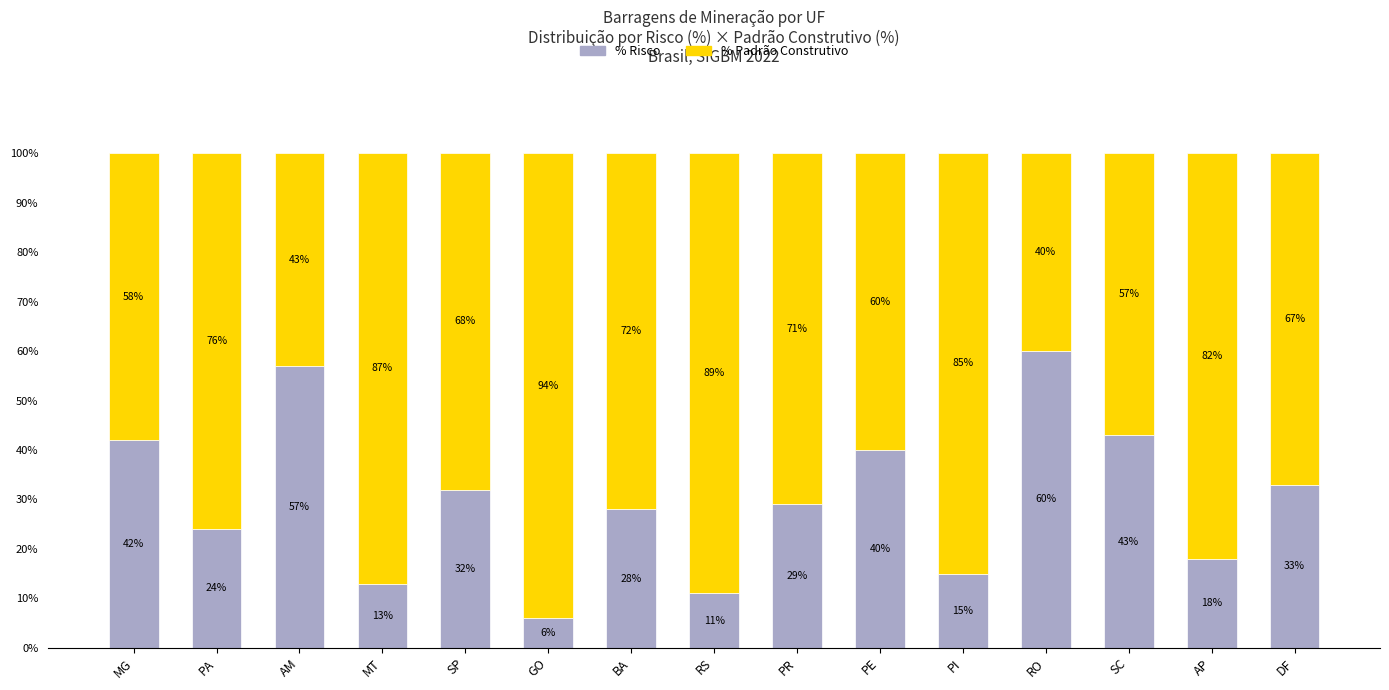

What is the total value across all series at AP?

100